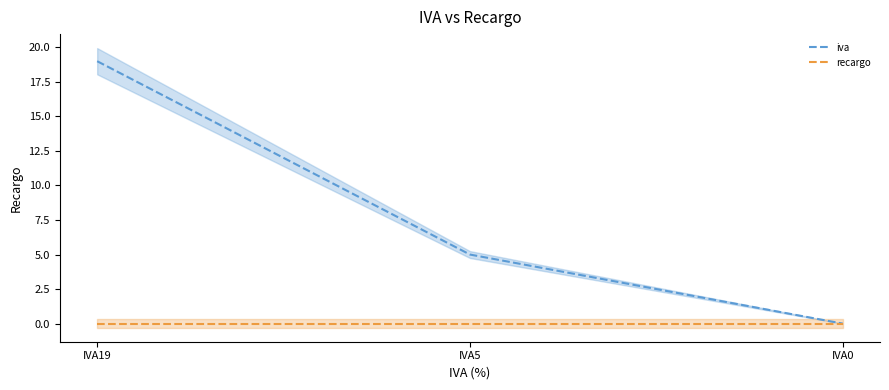

Which label corresponds to the smallest value in the chart?

IVA0